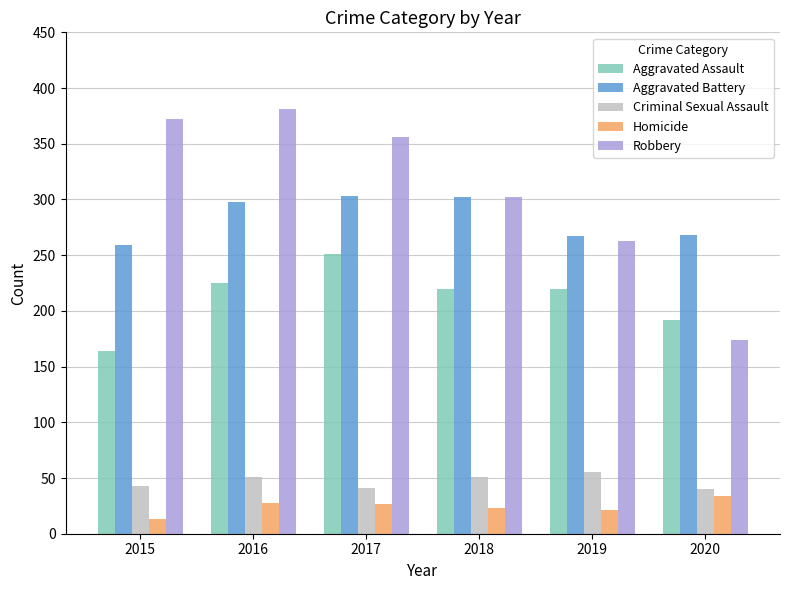

What is the difference between the maximum and minimum values in the Aggravated Assault series?

87